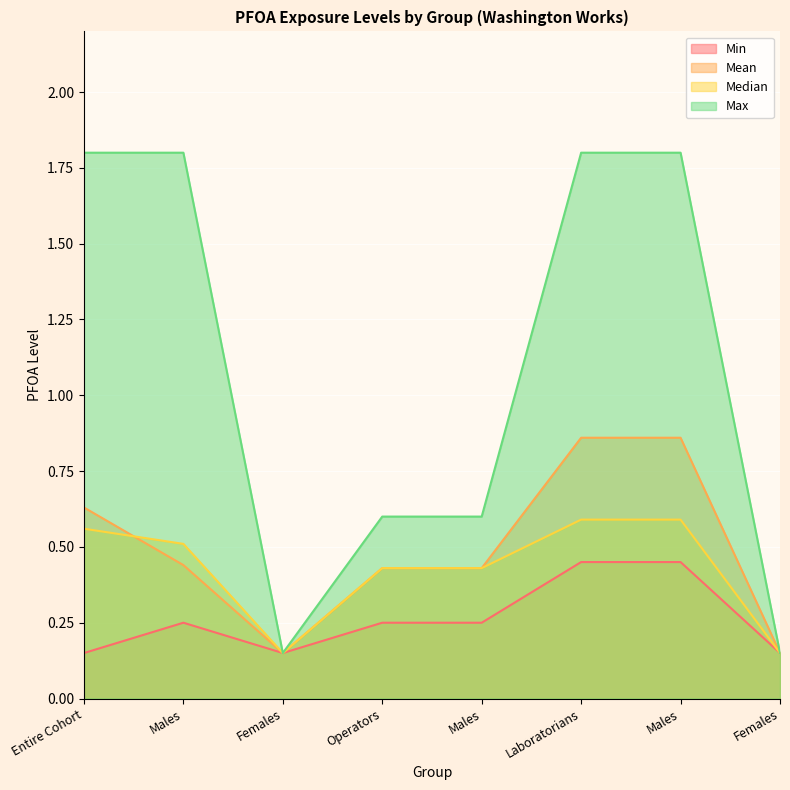

At which category is the sum across all series the highest?

Laboratorians